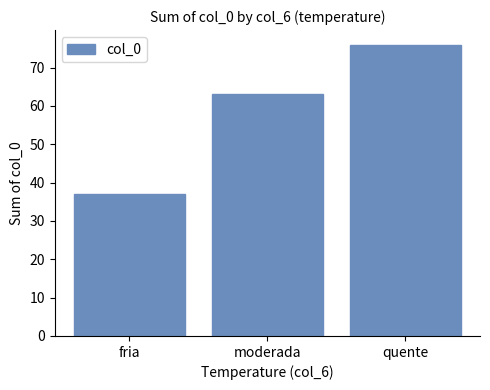

How many distinct data groups are displayed?

1